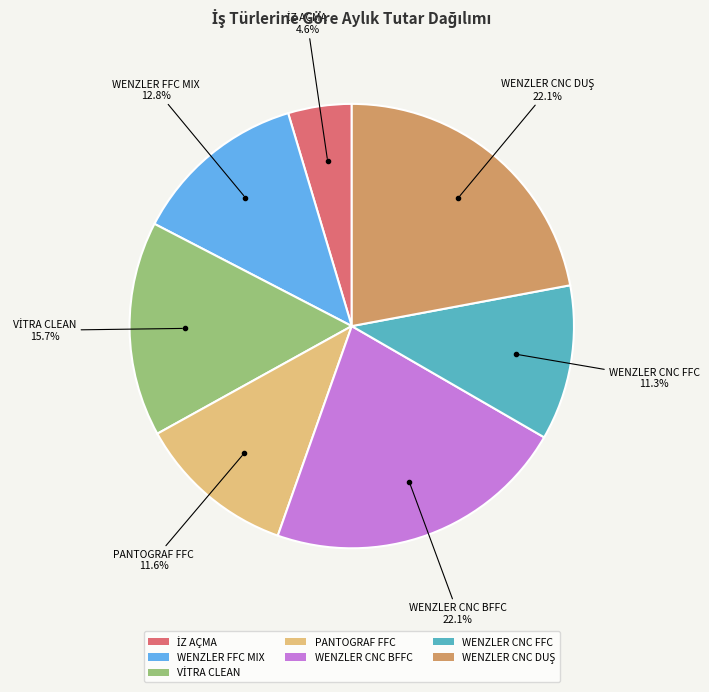

Is WENZLER CNC BFFC the majority of the pie?

No